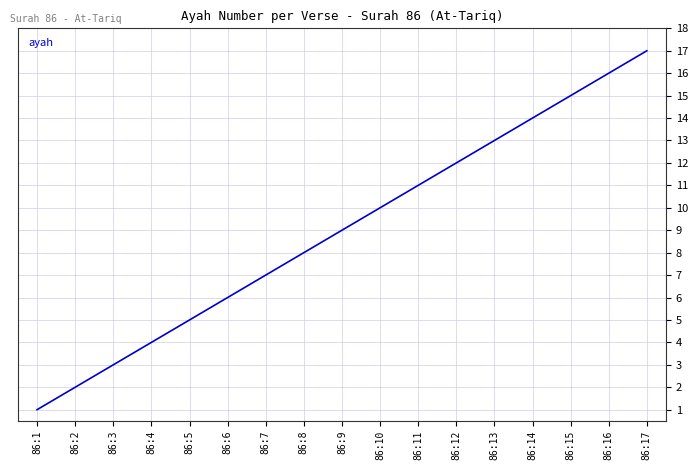

What is the difference between the maximum and minimum values?

16